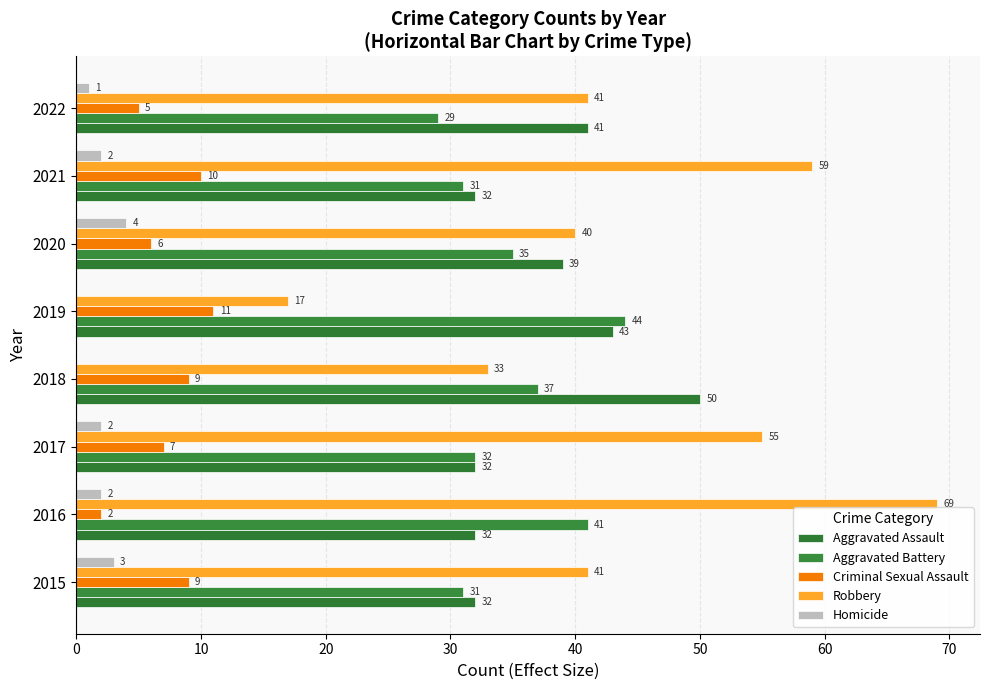

What is the sum of all Aggravated Battery values?

280